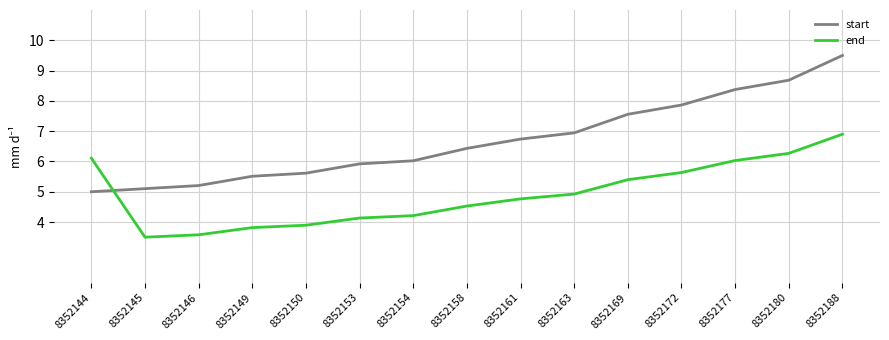

Between 8352149 and 8352161, which series saw the biggest shift?

start